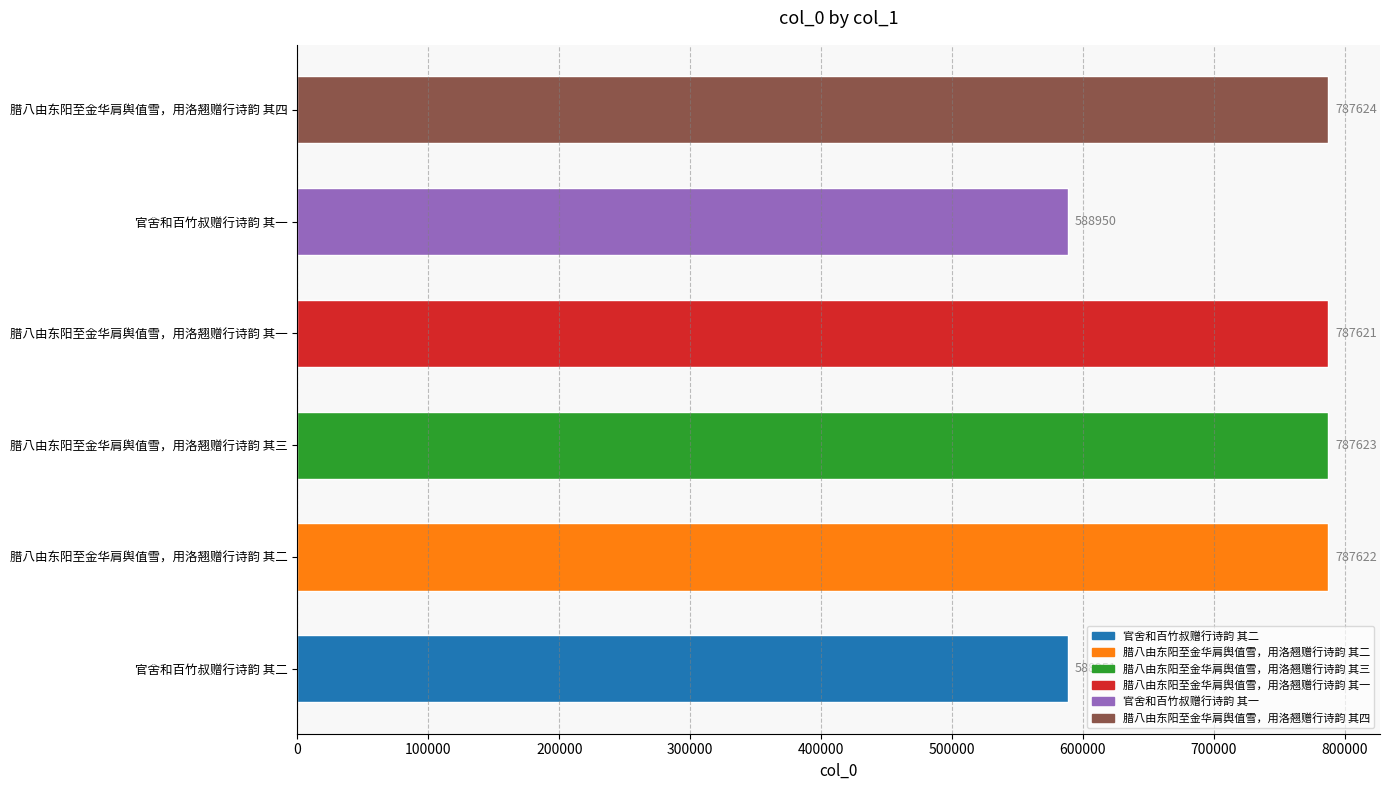

Approximately how many times larger is the value at 腊八由东阳至金华肩舆值雪，用洛翘赠行诗韵 其二 compared to 官舍和百竹叔赠行诗韵 其二?

1.3